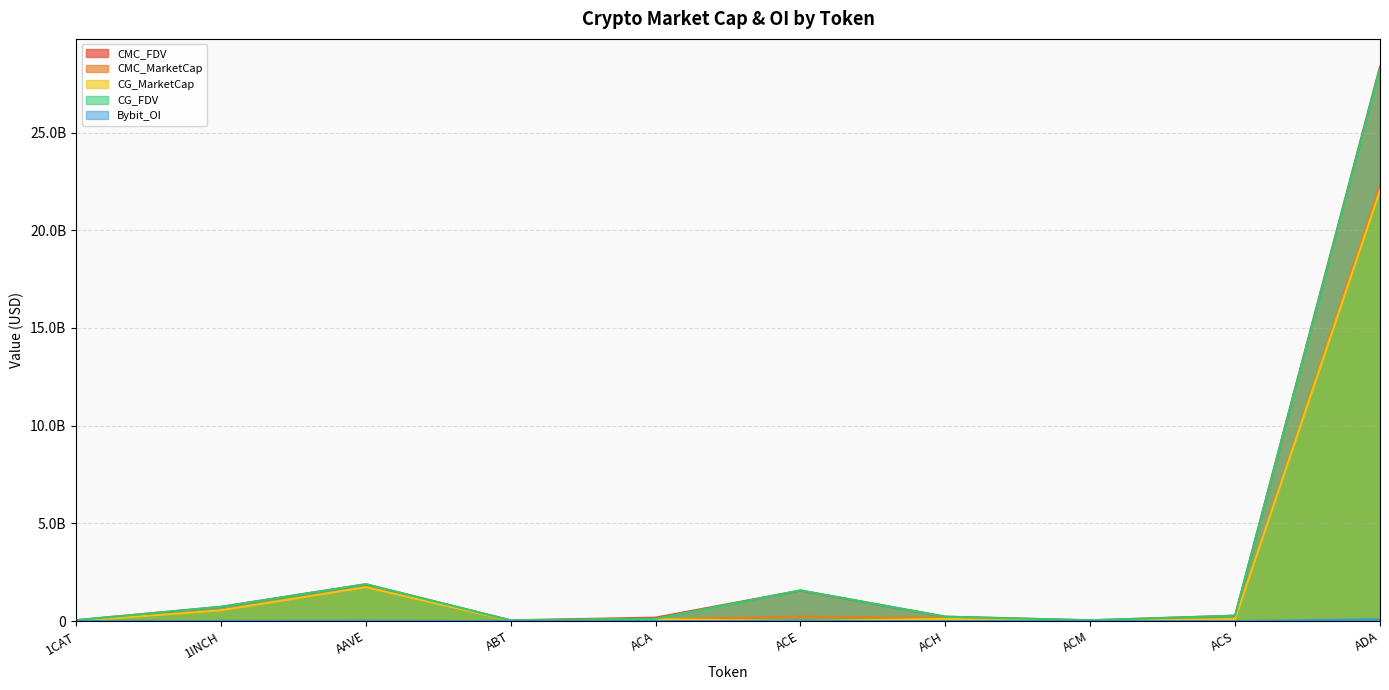

List the series in order of their peak value, highest first.

CMC_FDV, CG_FDV, CMC_MarketCap, CG_MarketCap, Bybit_OI